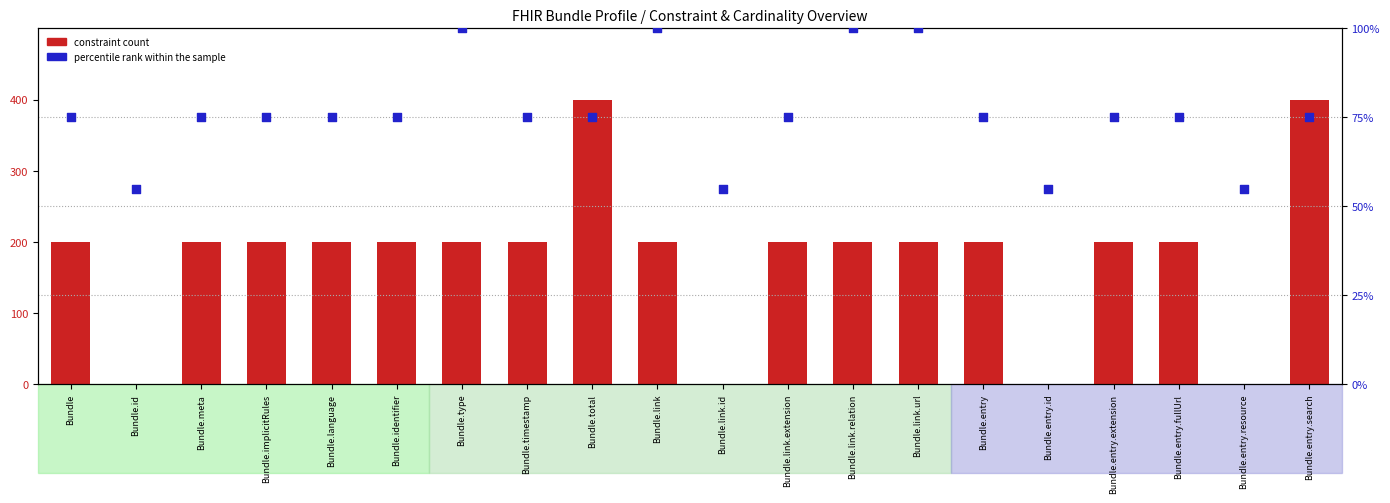

Which series contains the lowest Y value?

constraint count